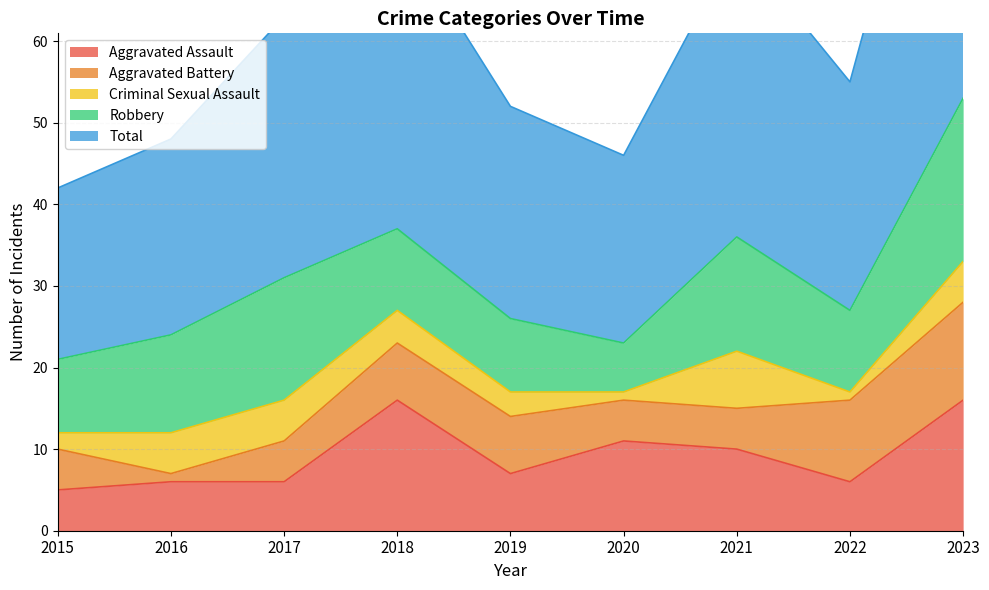

The value of Aggravated Assault at 2020 is 11. True or false?

True